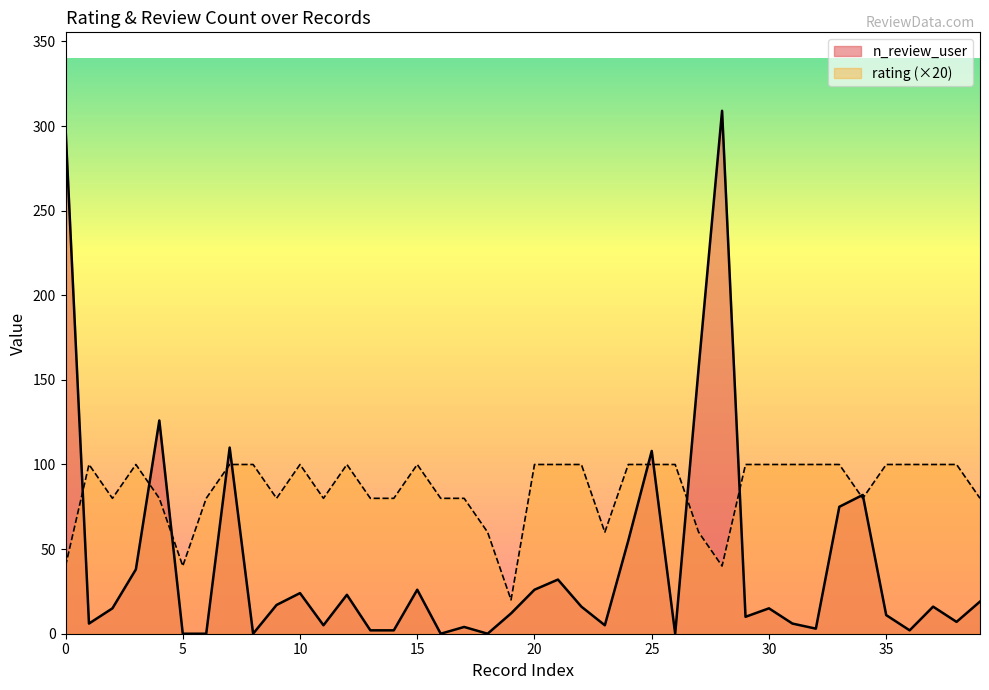

How many distinct data groups are displayed?

2